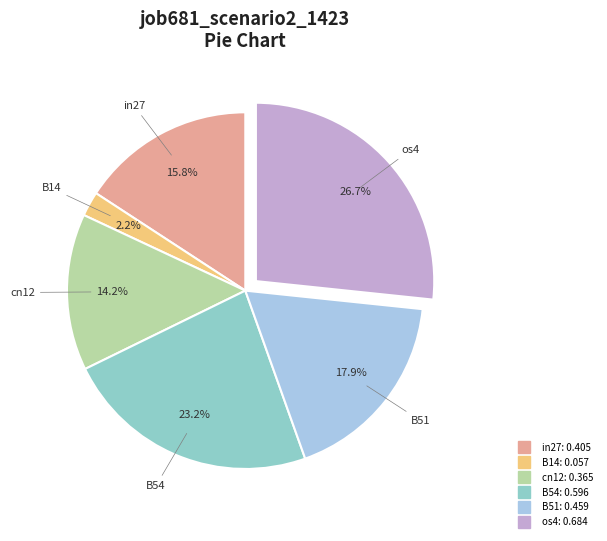

How many slices are in this pie chart?

6